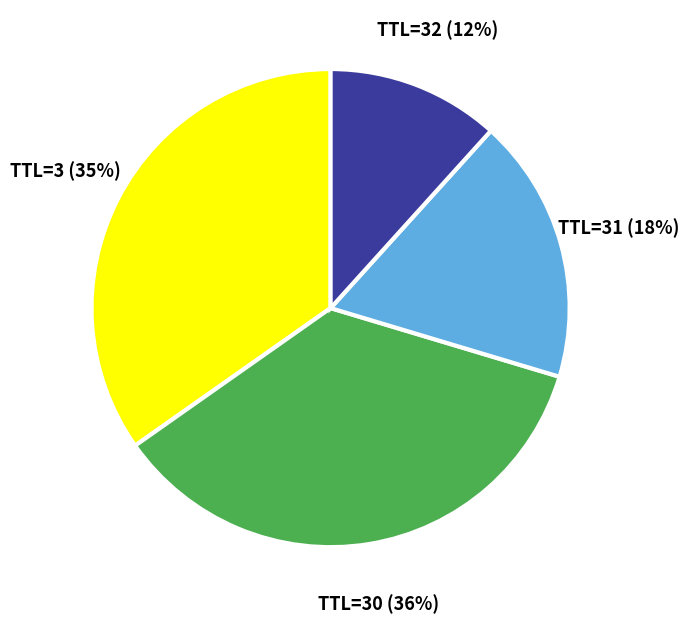

Does any single category account for the majority?

No